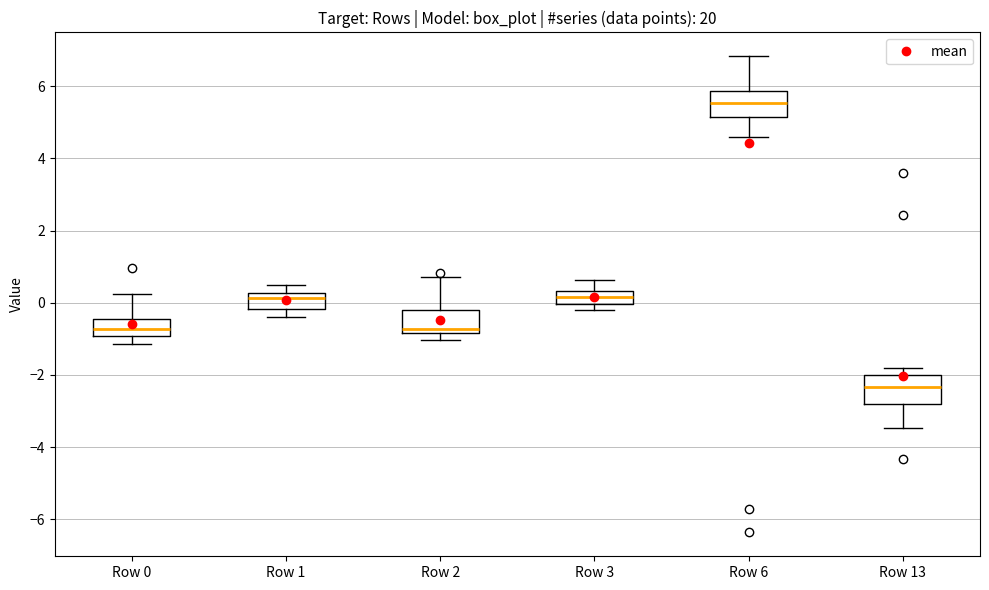

Reading left to right, read every box against the y-axis: the position of its median line, the range the box covers, and the ends of its whiskers. The values are not printed on the chart, so give them approximately, as read against the axis.

Row 0: median -0.8, box -1.0 to -0.4, whiskers -1.2 to 0.2
Row 1: median 0.2 (just below the box's upper edge), box -0.2 to 0.2, whiskers -0.4 to 0.4
Row 2: median -0.8 (just above the box's lower edge), box -0.8 to -0.2, whiskers -1.0 to 0.8
Row 3: median 0.2, box 0.0 to 0.4, whiskers -0.2 to 0.6
Row 6: median 5.6, box 5.2 to 5.8, whiskers 4.6 to 6.8
Row 13: median -2.4, box -2.8 to -2.0, whiskers -3.4 to -1.8